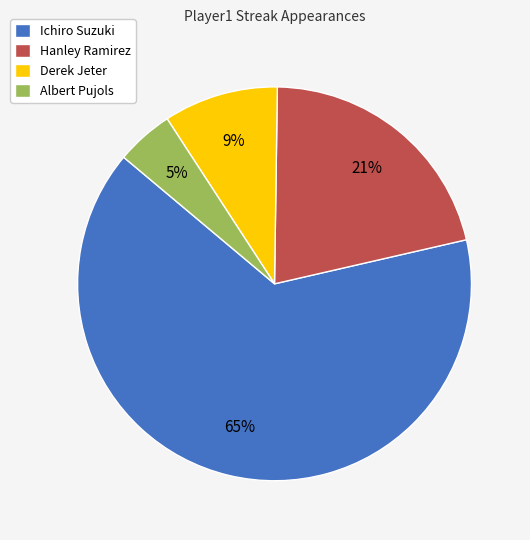

Does any single category account for the majority?

Yes